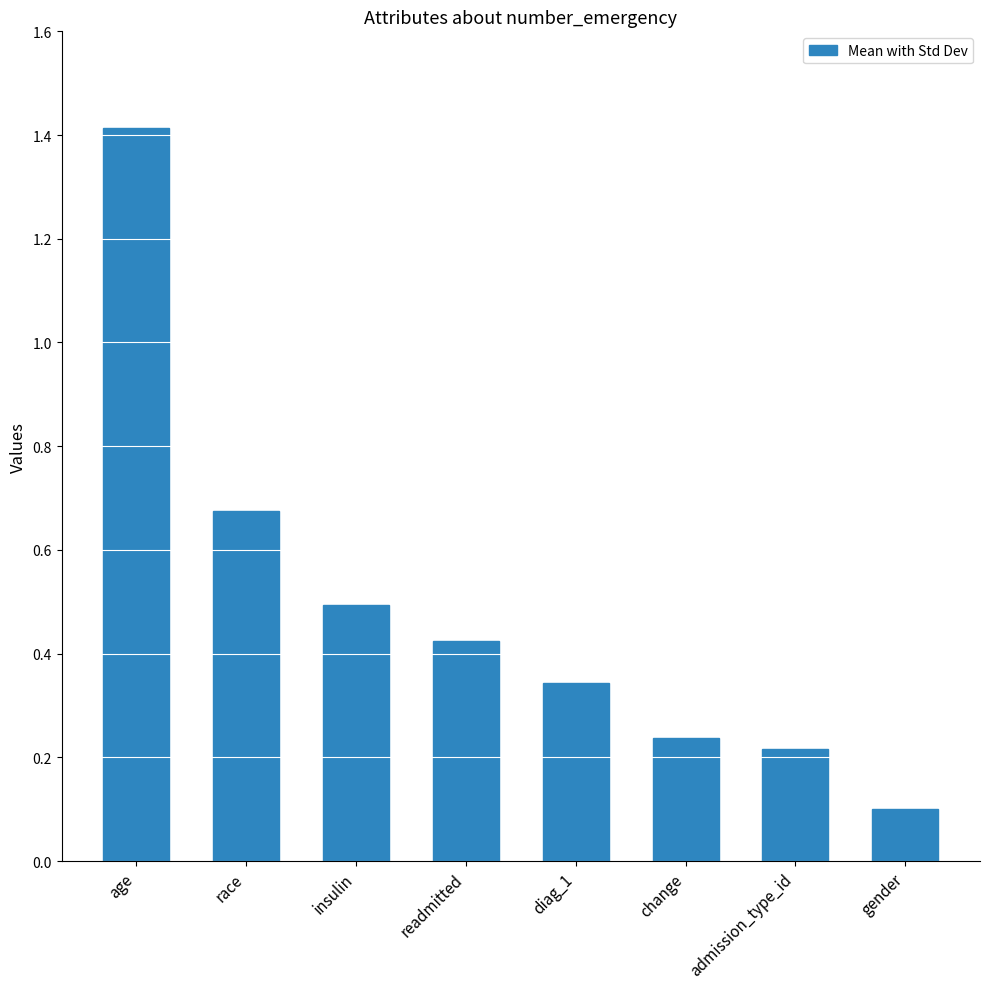

Does the chart contain any negative values?

No